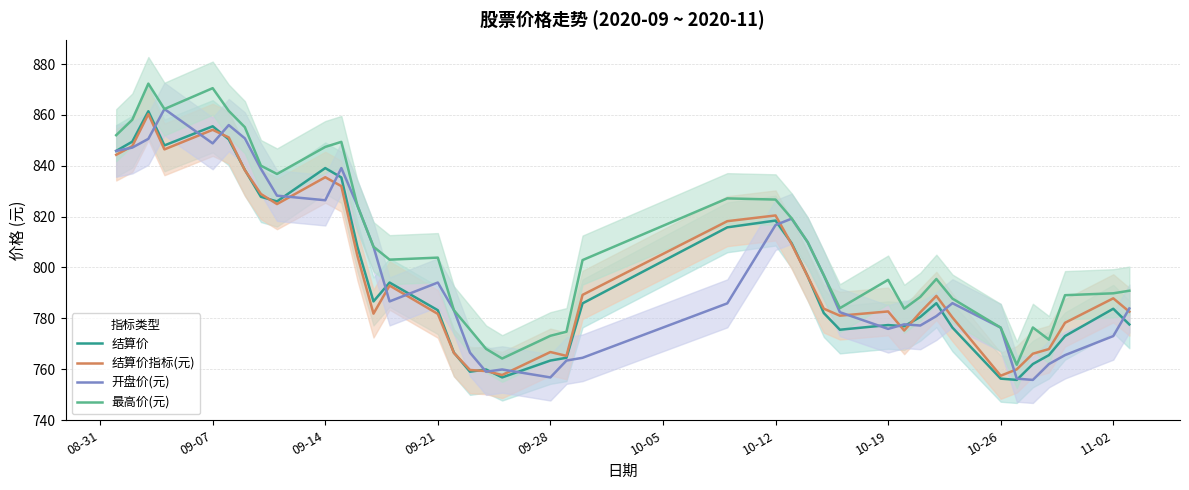

Which series has the widest spread of values?

最高价(元)